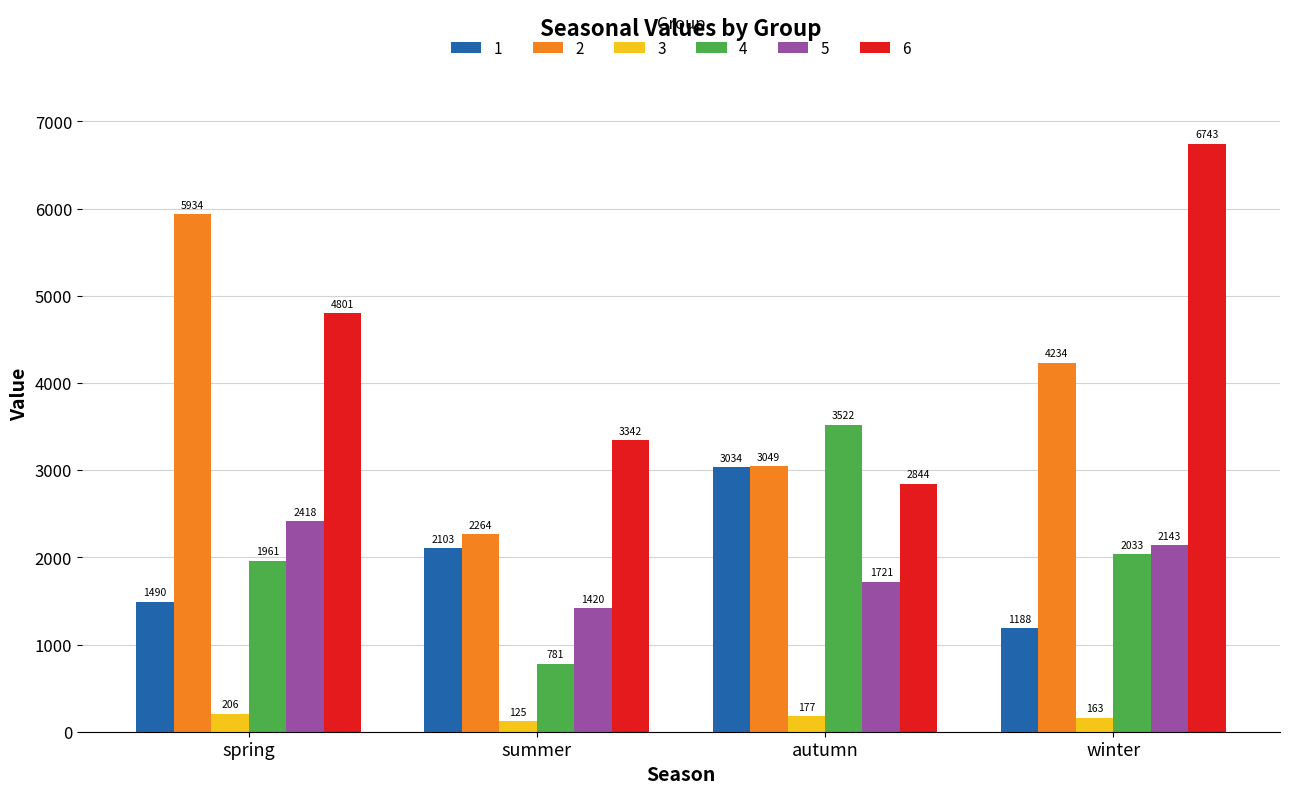

Which series changed the most between summer and winter?

6